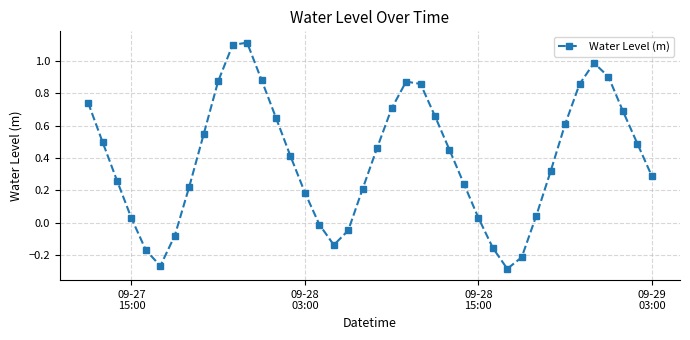

How many interior local peaks (higher than both neighbors) does the data have?

3